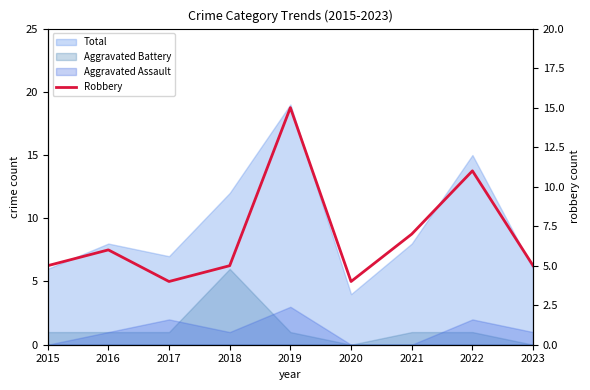

What is the sum of all values?

62